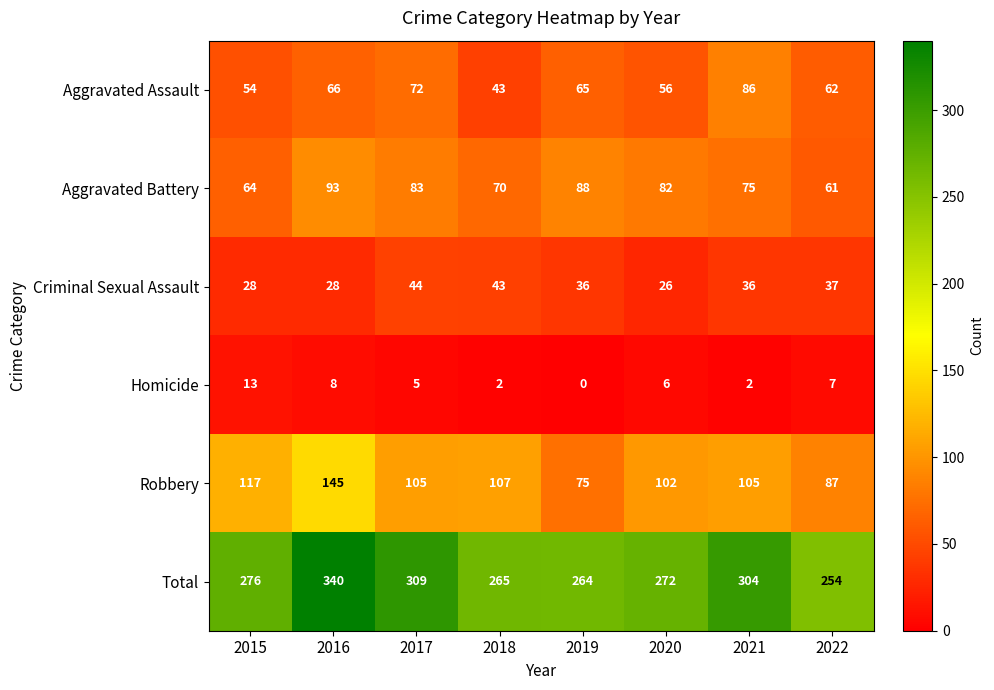

What is the spread (max minus min) of values at 2017?

304